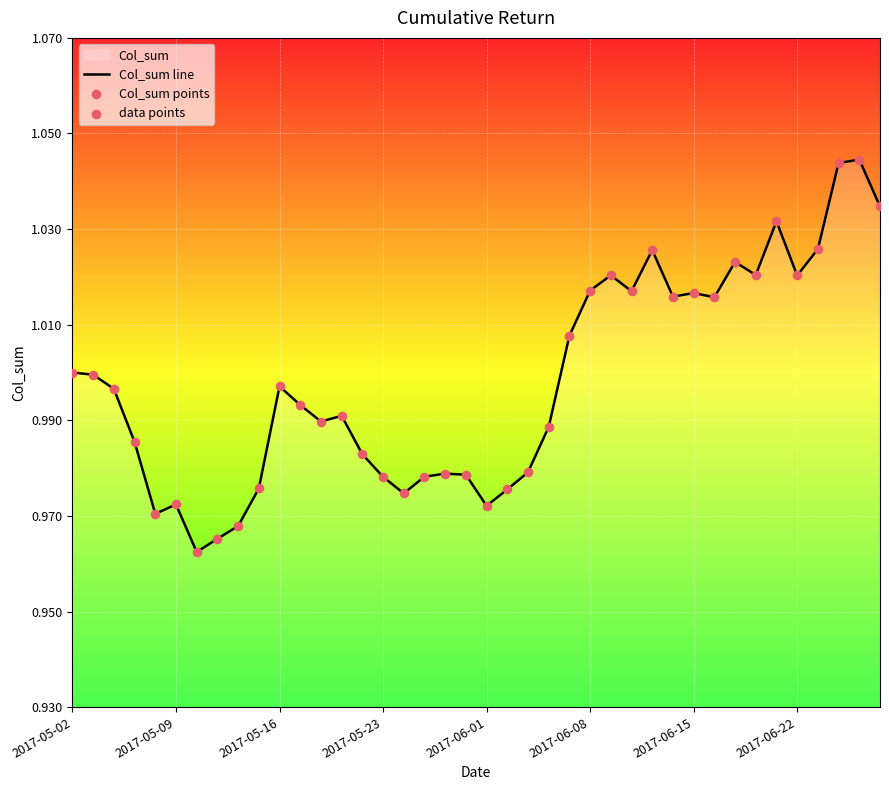

The chart shows a value of 1.3 at 2017-05-02. True or false?

False